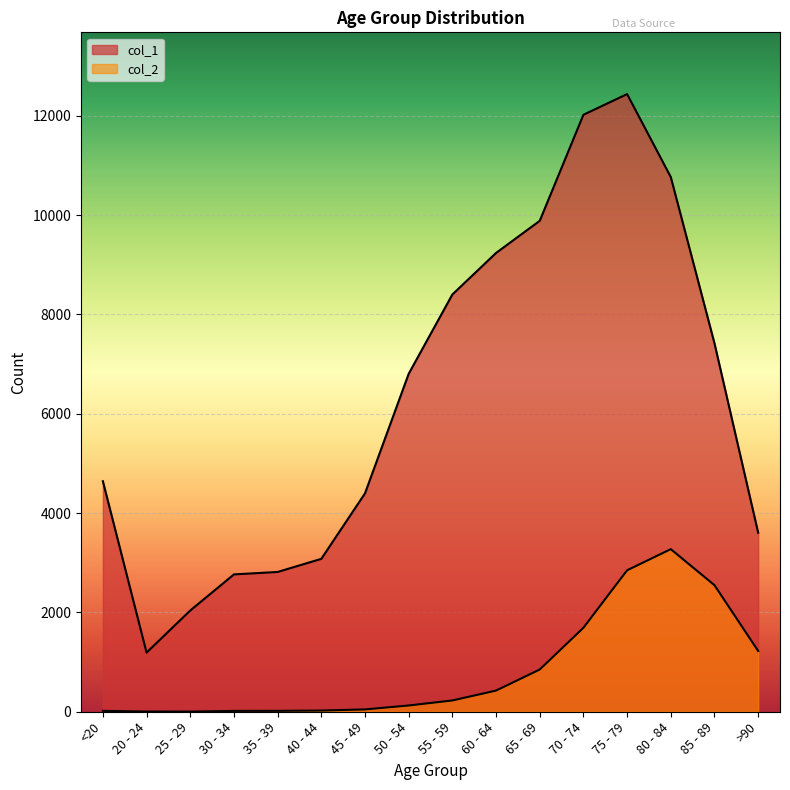

Does the chart display data point markers on the line(s)?

No